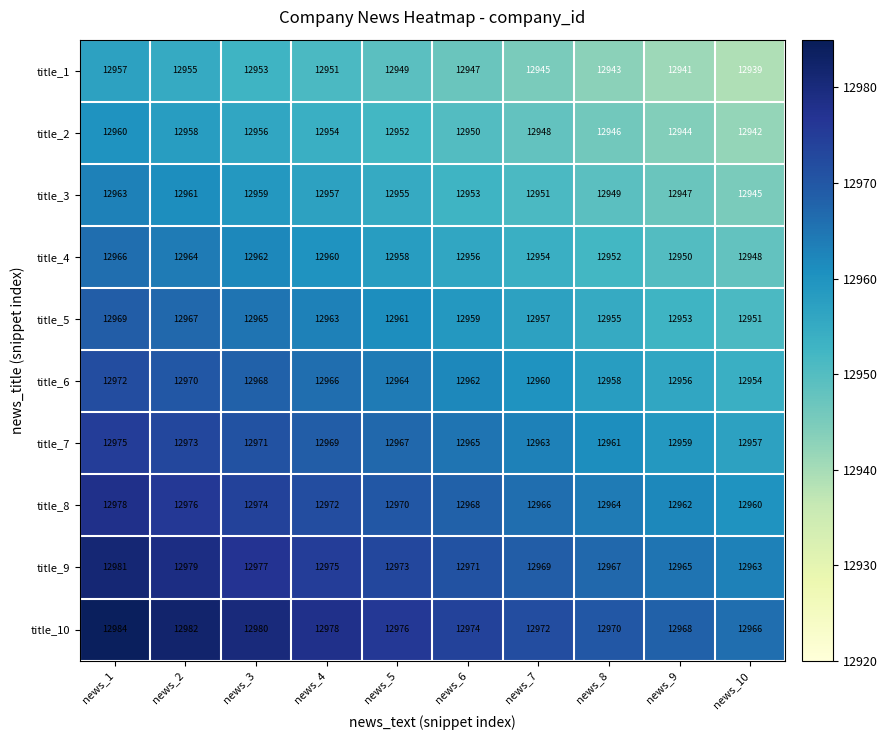

What is the spread (max minus min) of values at news_1?

27